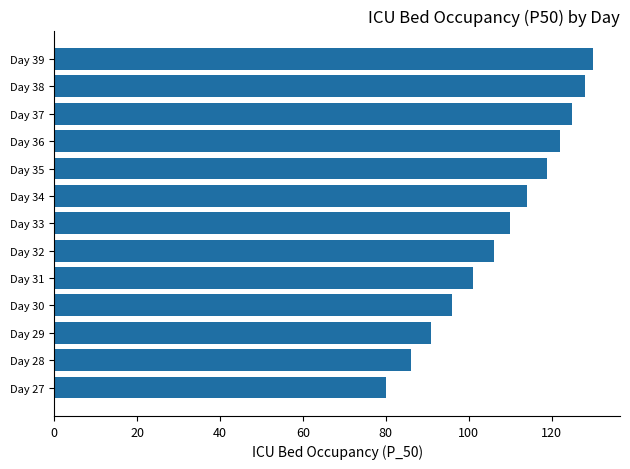

Reading bottom to top, list all the values displayed in this chart.

80	86	91	96	101	106	110	114	119	122	125	128	130